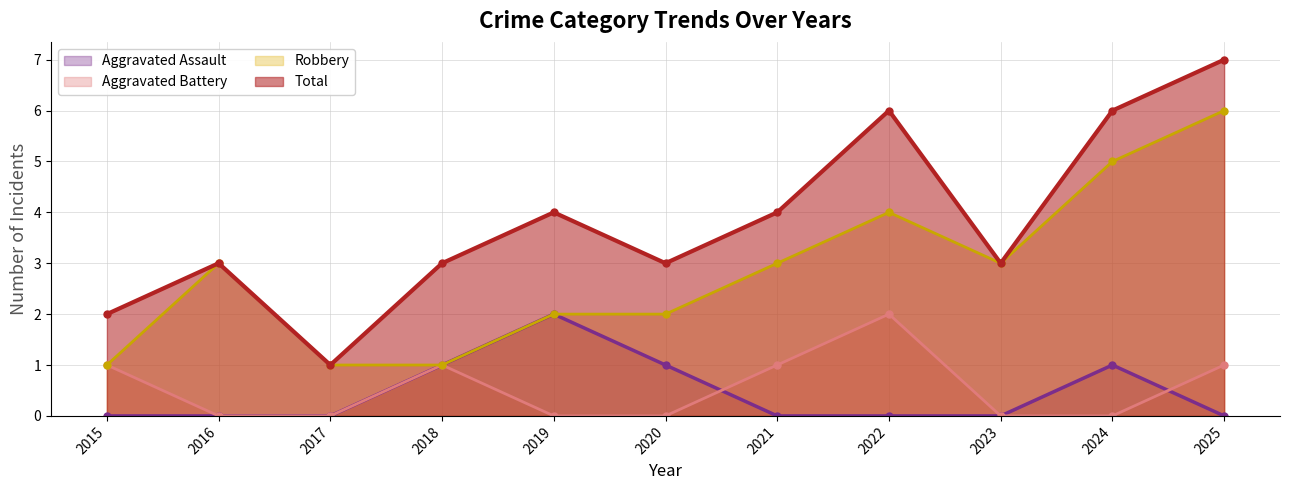

True or false: Aggravated Assault has more than 1 interior local peaks.

True